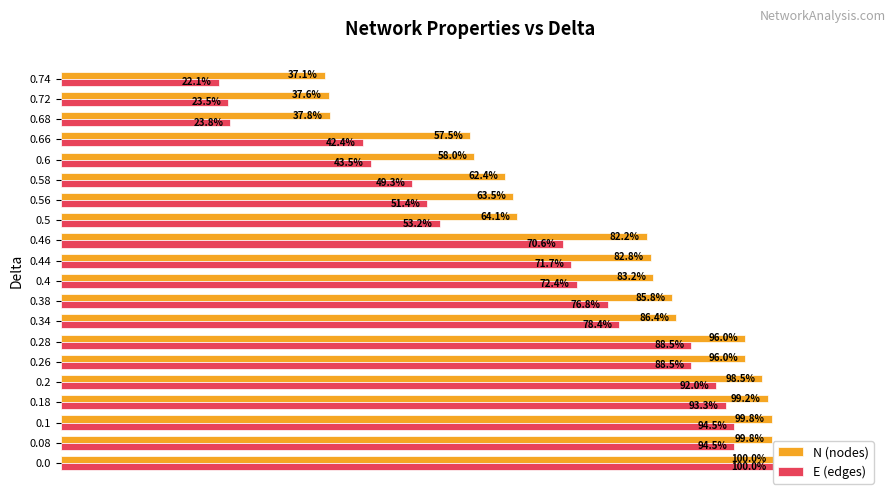

What are all the series names shown in the legend?

N (nodes), E (edges)